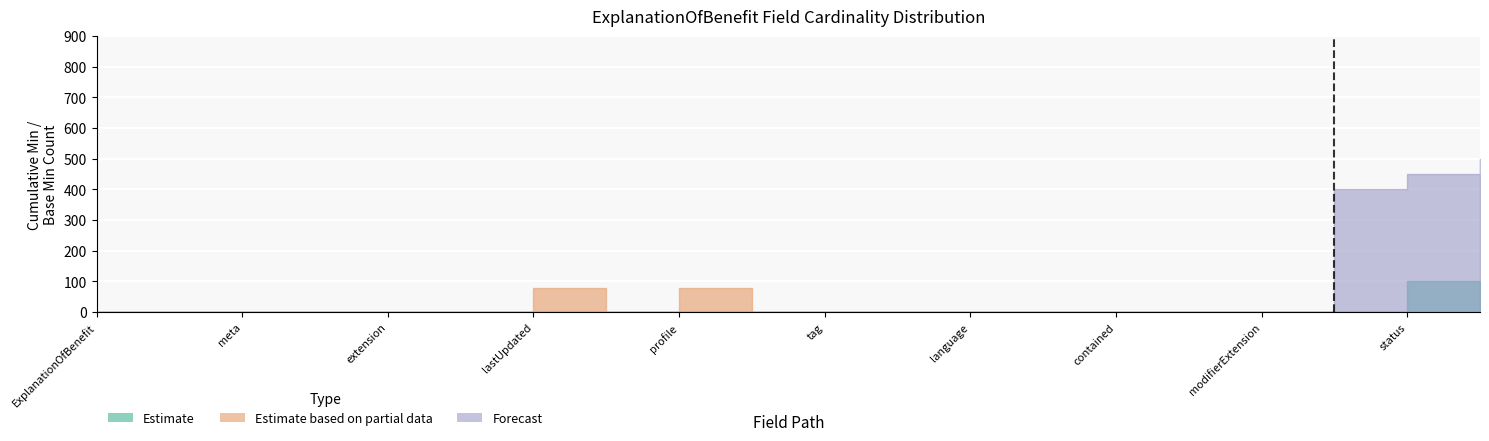

The value of Forecast at ExplanationOfBenefit.contained is 0. True or false?

True